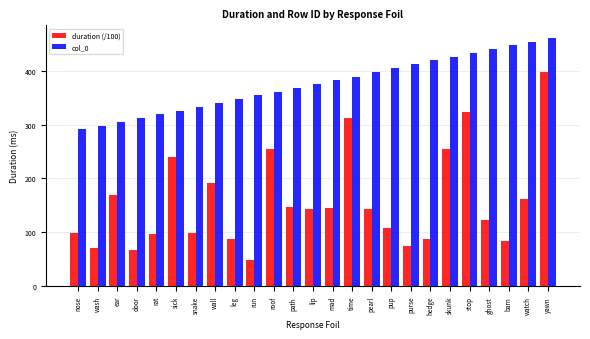

Where is duration (/100) nearest to the value 222?

sick